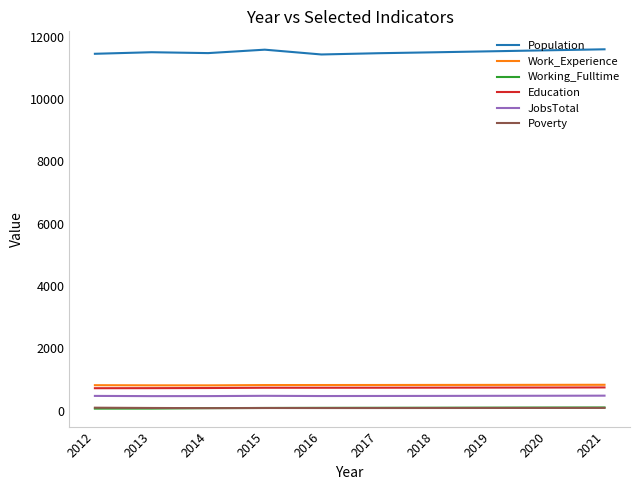

True or false: Population and Work_Experience intersect in this chart.

False